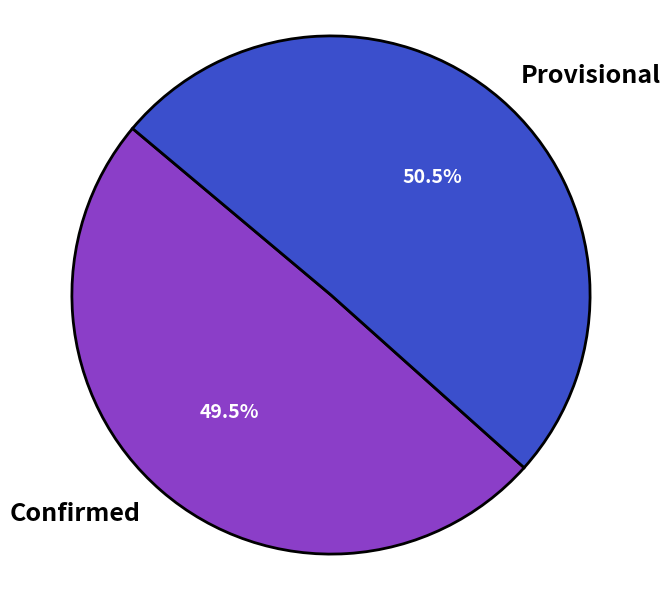

What is the majority slice?

Provisional